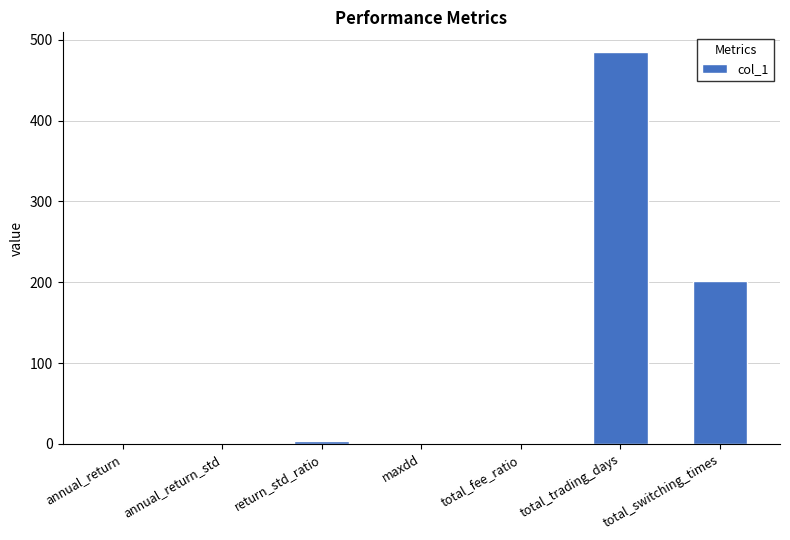

What is the difference between the values at annual_return_std and annual_return?

0.3